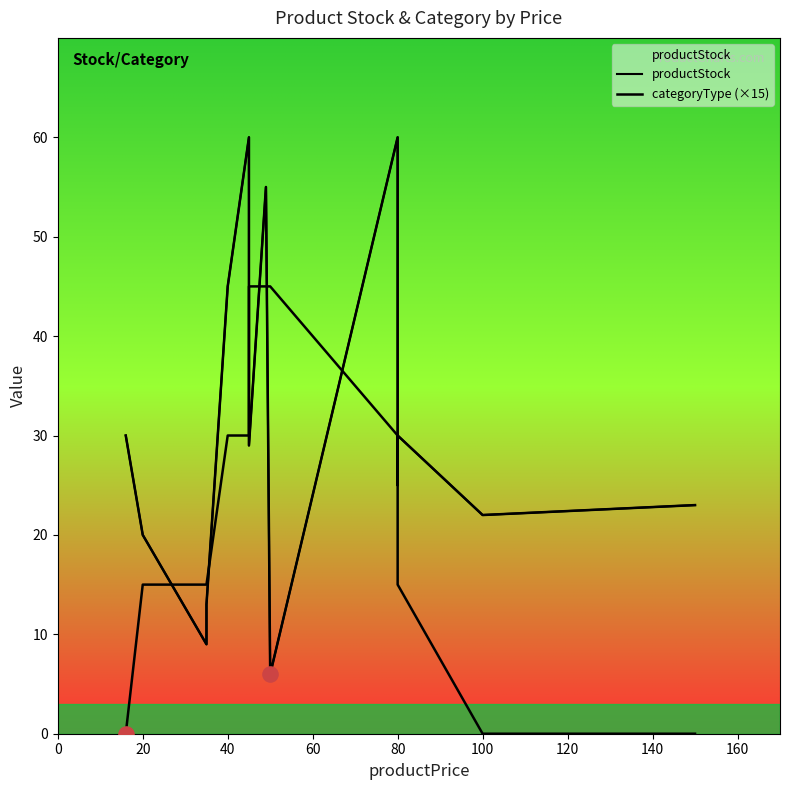

Which series contains the lowest Y value?

categoryType (×15)